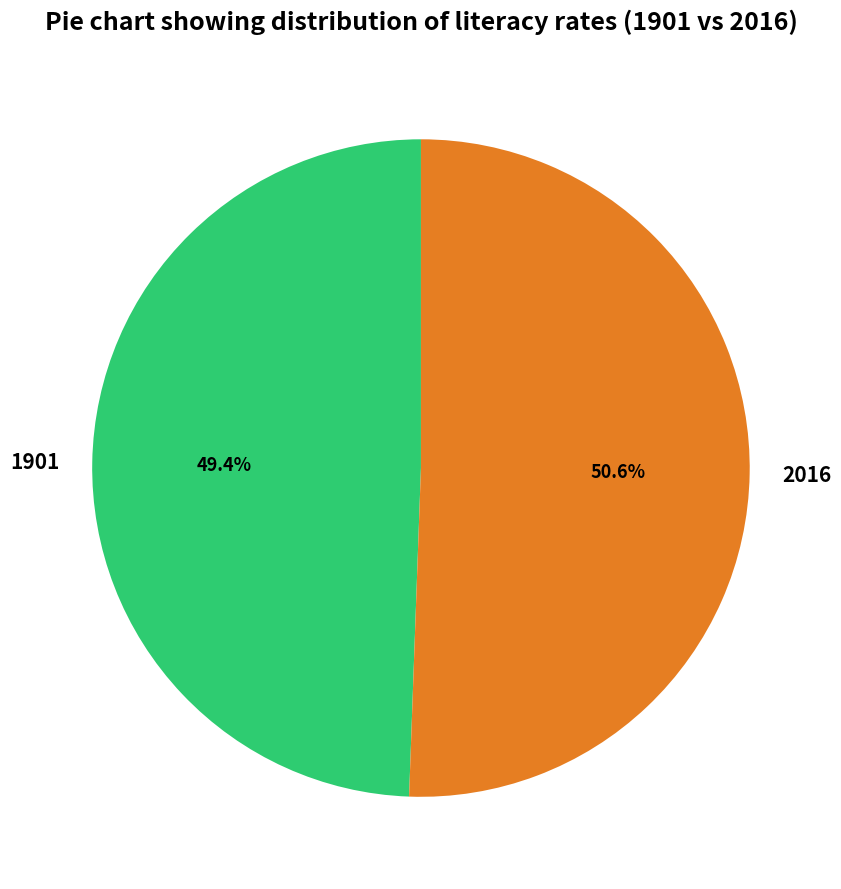

Count the number of slices in the pie.

2